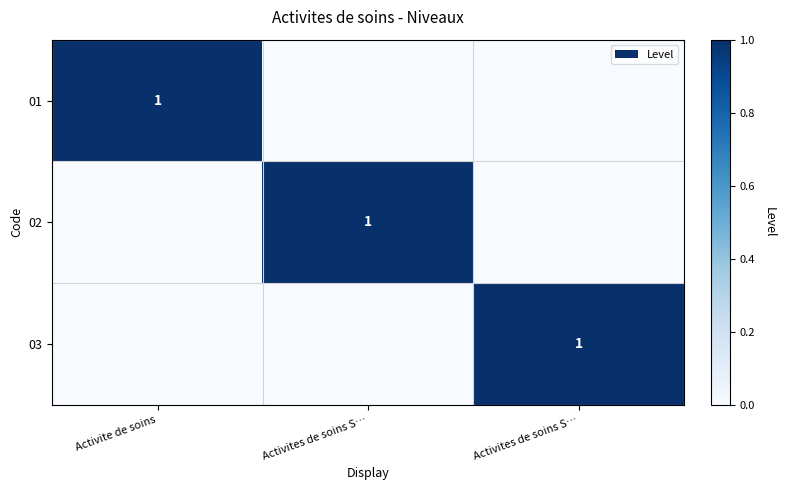

Which series has the largest range (max minus min)?

01